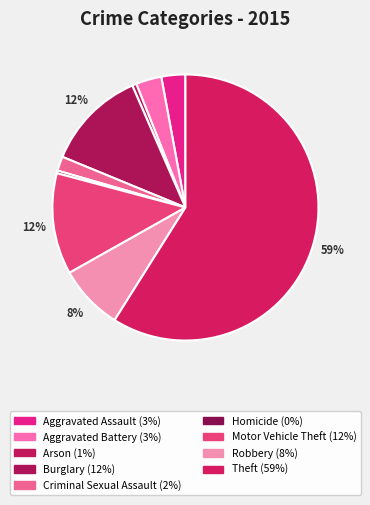

How many slices are in this pie chart?

9